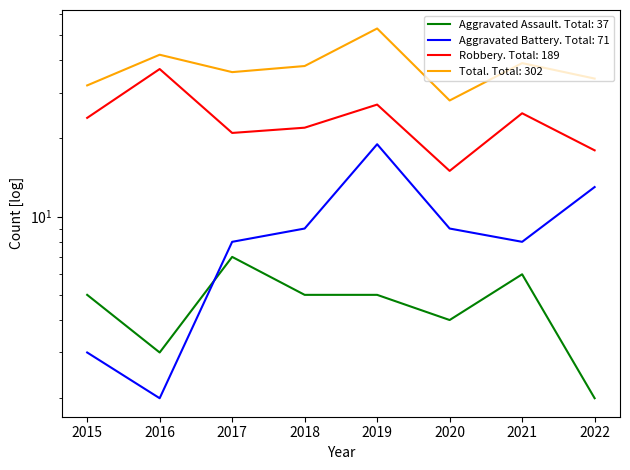

Where does the Aggravated Assault series first go above 5?

2017